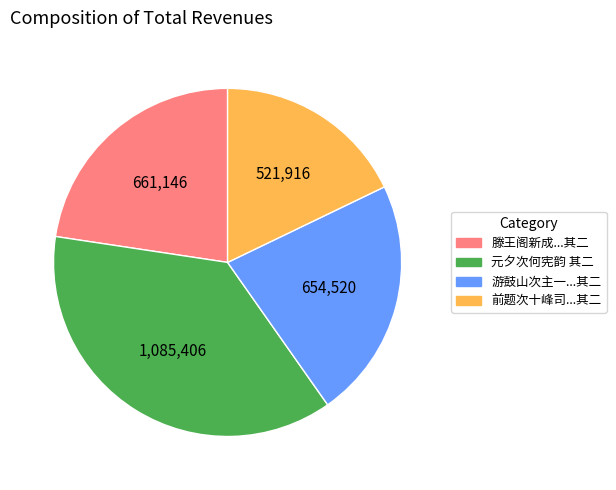

Is there any slice that represents more than half of the pie?

No